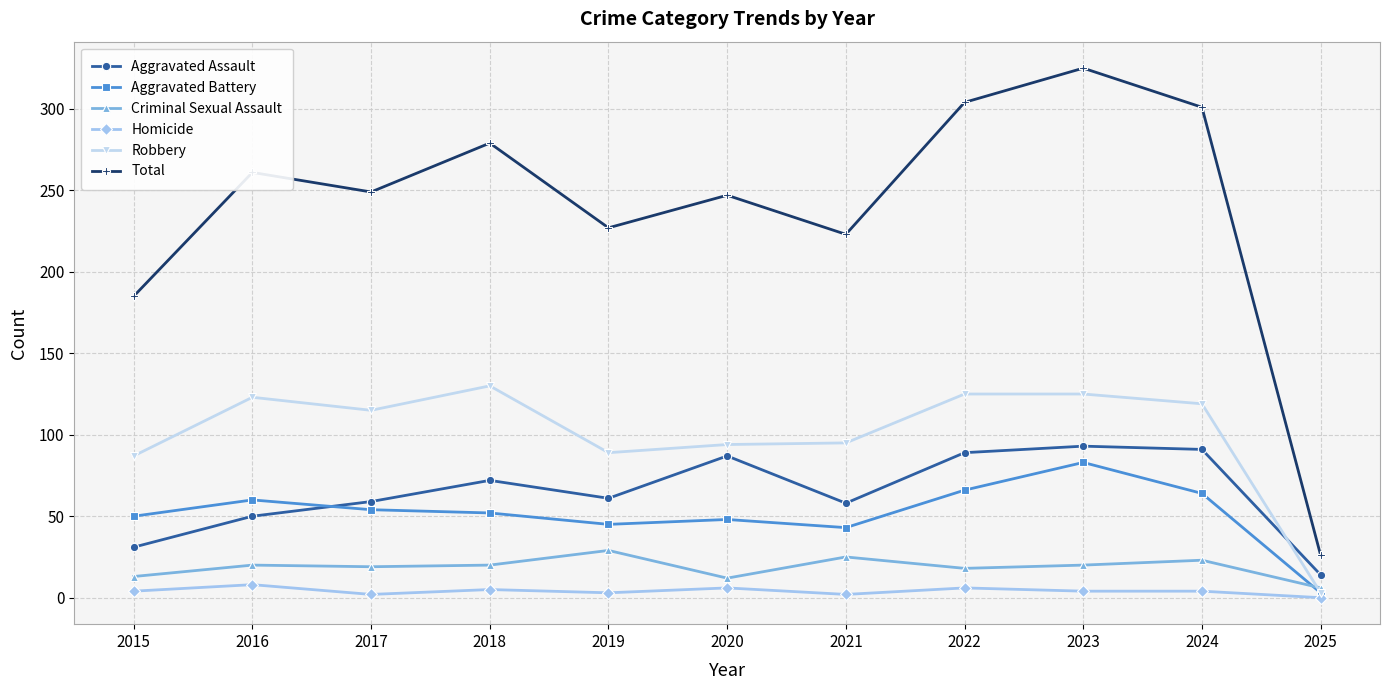

Rank the series at 2024 from highest to lowest value.

Total, Robbery, Aggravated Assault, Aggravated Battery, Criminal Sexual Assault, Homicide